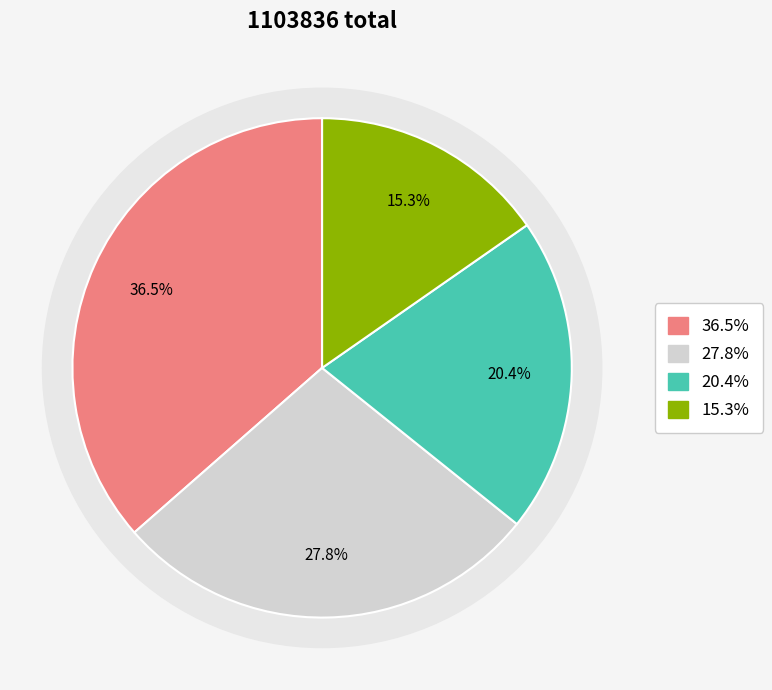

Does 偕文德世畴冒雨登班芽冷安 account for over 50% of the chart?

No